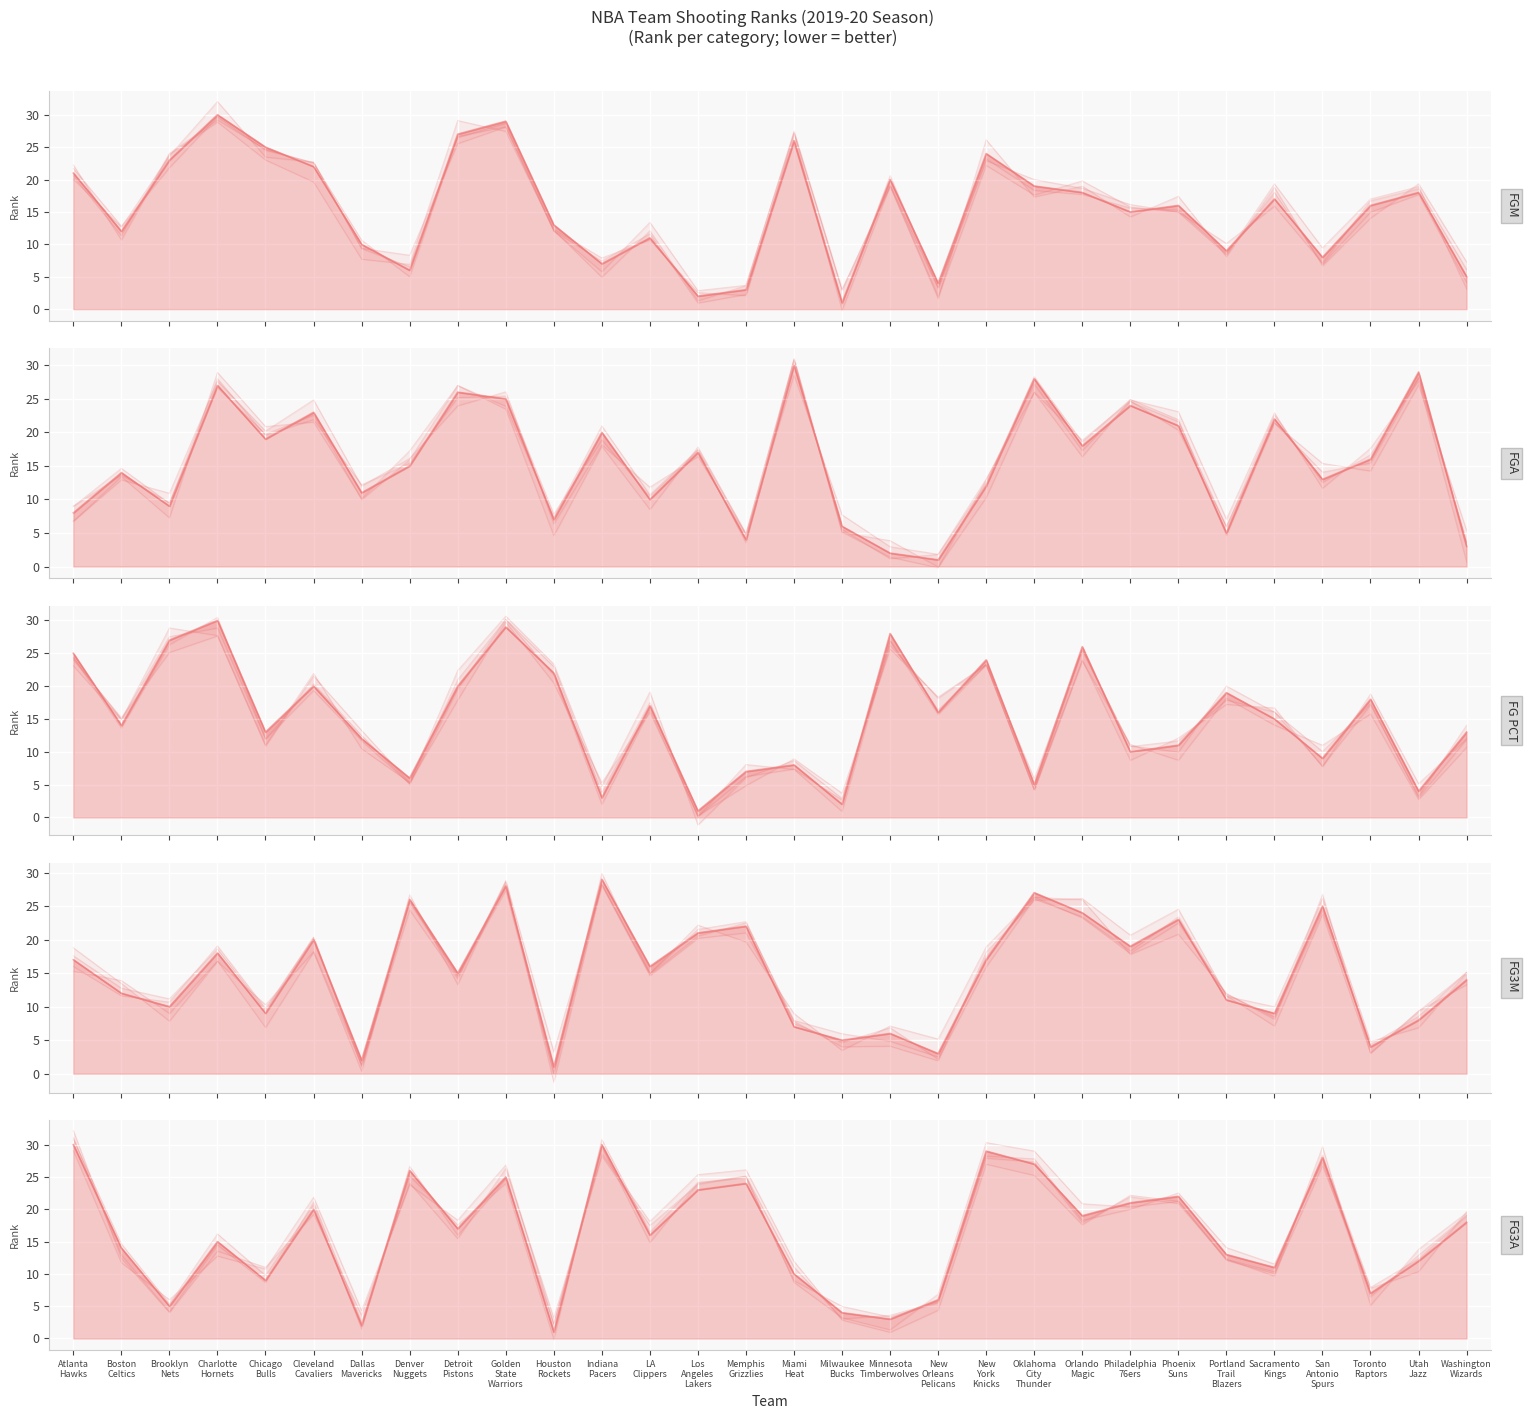

True or false: FG3M_RANK and FGM_RANK cross at least once.

True